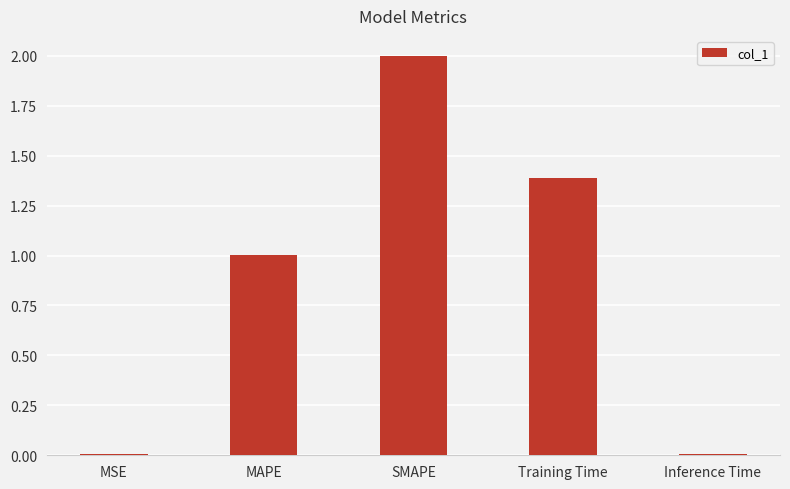

What position from the right is Training Time?

2